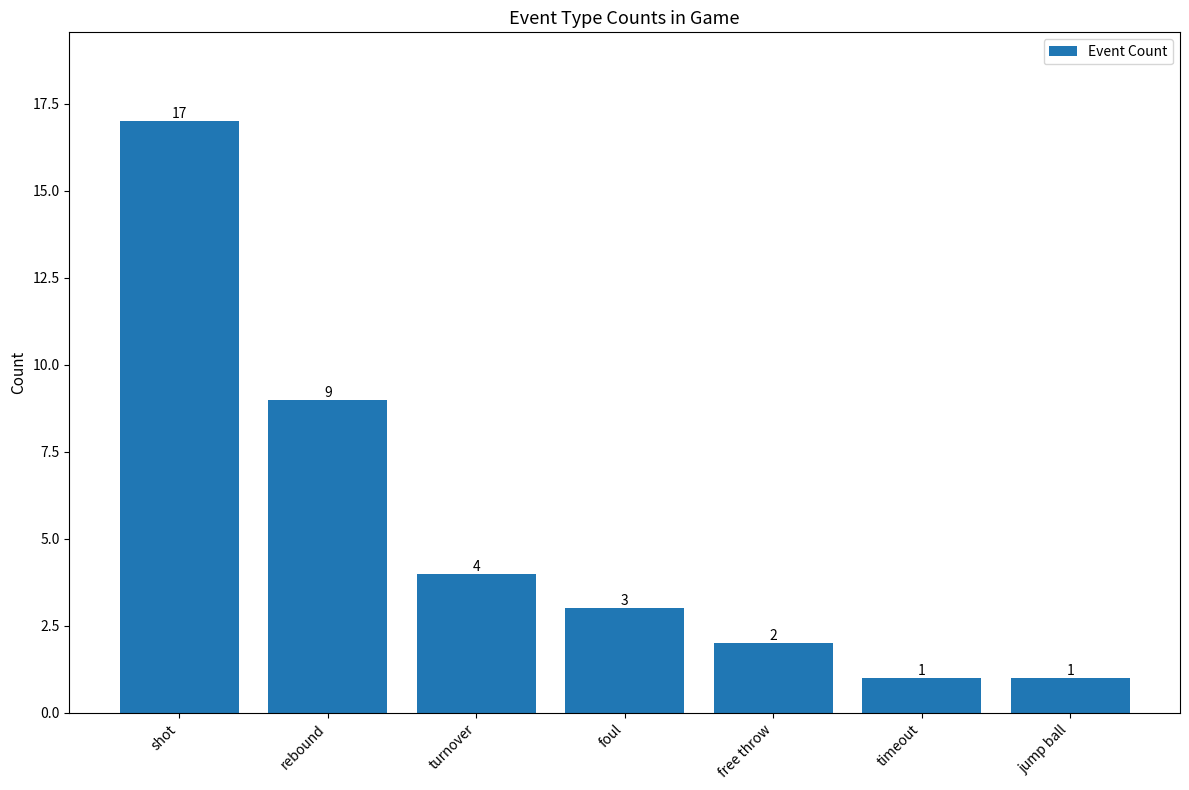

What is the value of the 4th bar from the left?

3